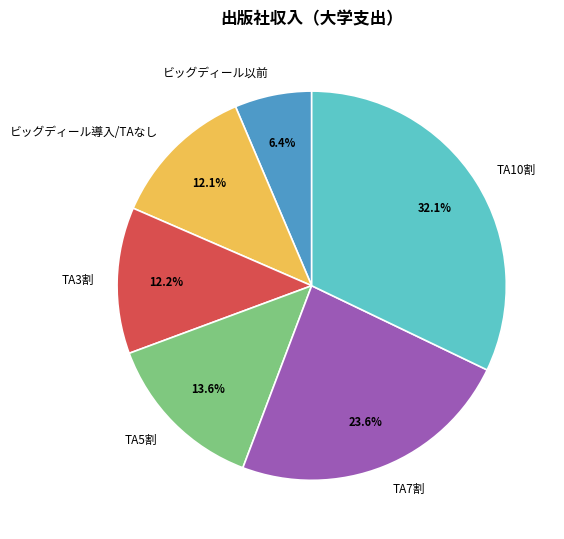

To the nearest percent, what is the combined percentage of TA7割 and ビッグディール導入/TAなし?

36%